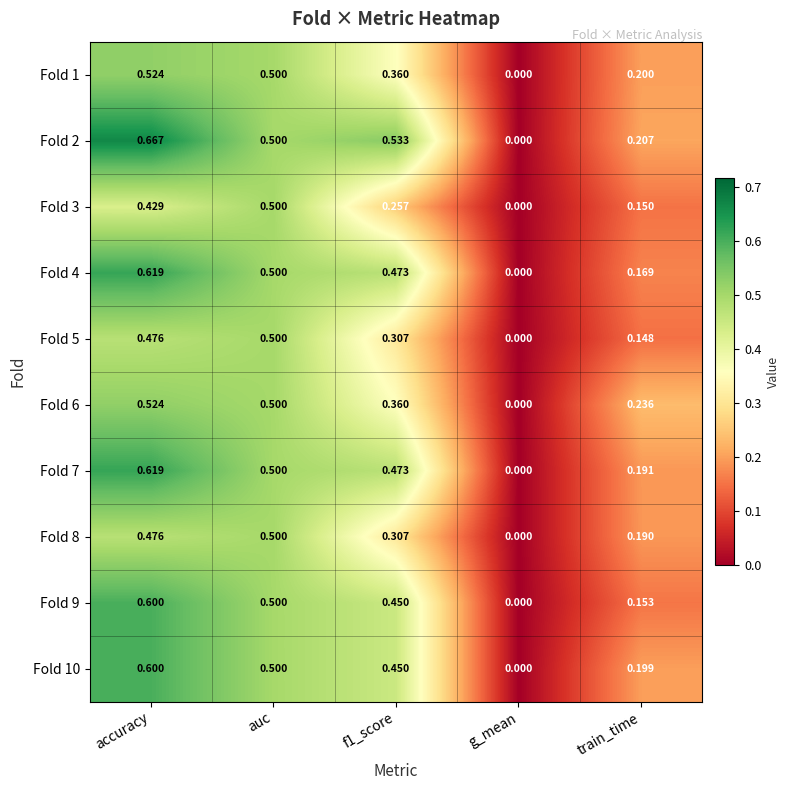

Which category has the highest value in the Fold 3 series?

auc